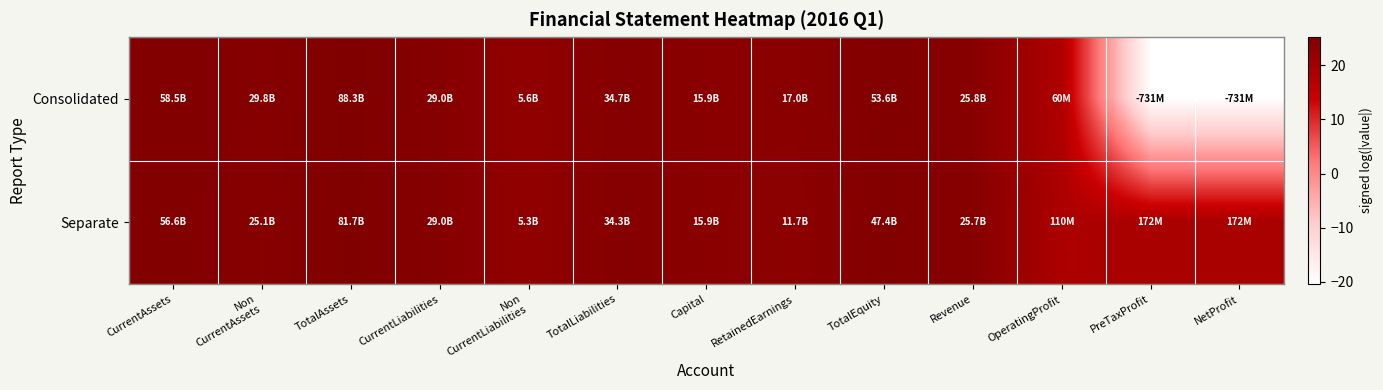

Between CurrentAssets and RetainedEarnings, which series saw the biggest shift?

Separate